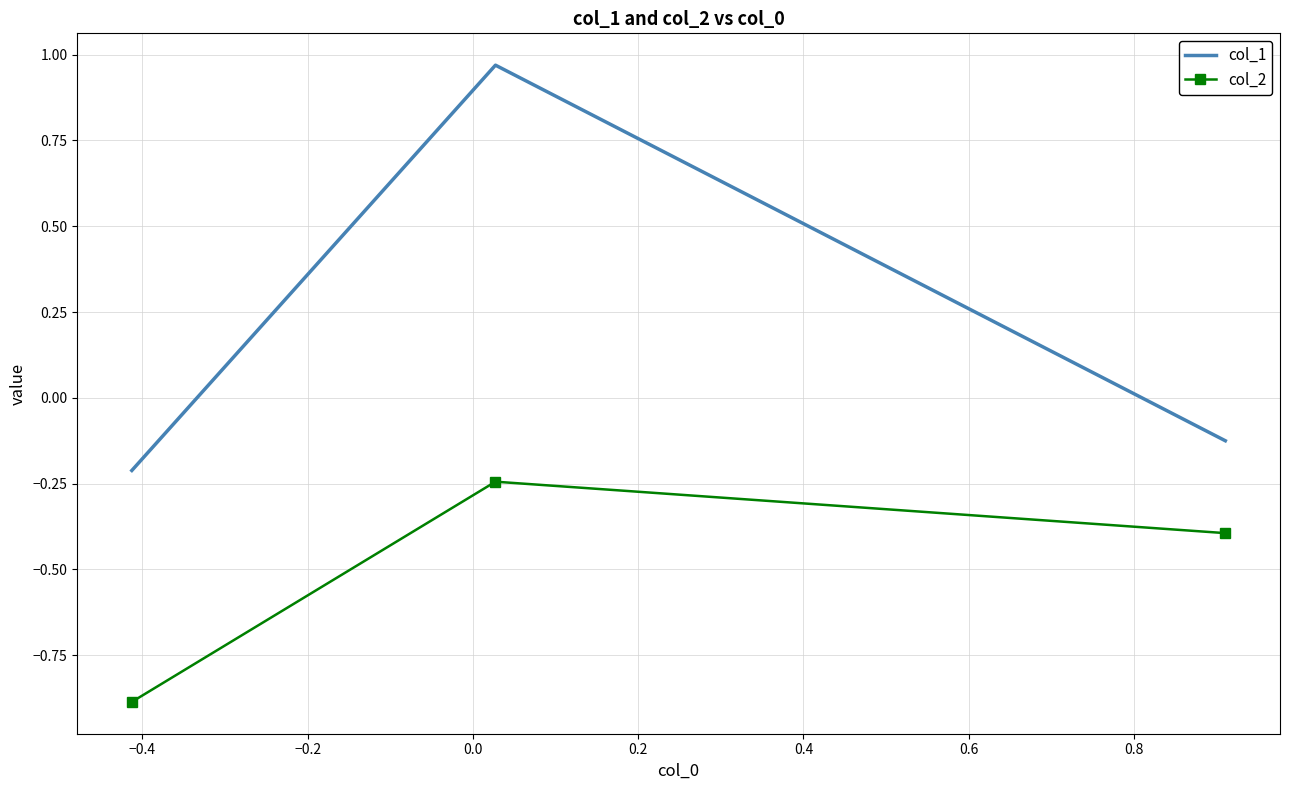

What is the minimum value for col_2?

-0.9